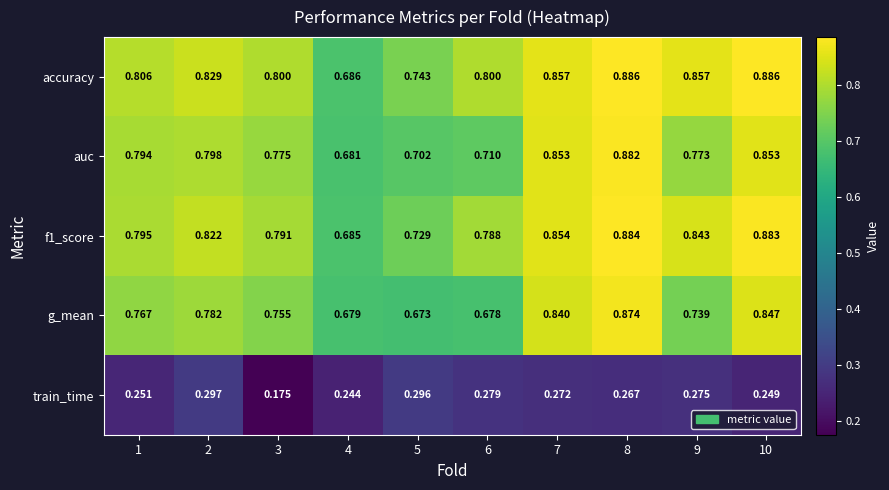

Which series has the largest total across all categories?

accuracy